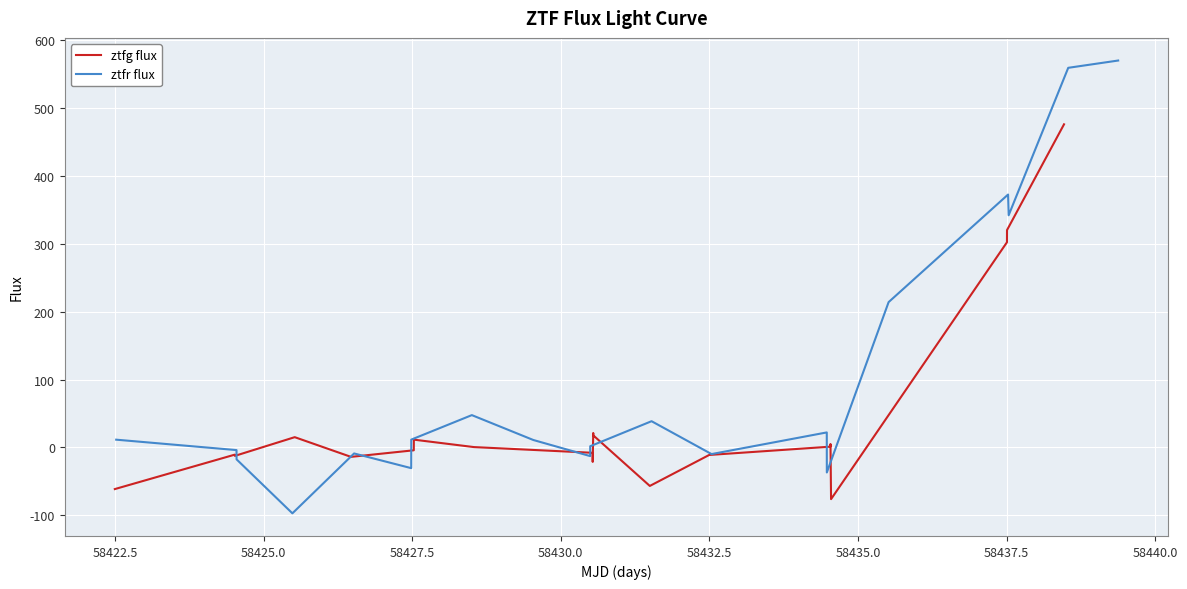

Reading left to right, list all the values displayed in this chart.

ztfg flux: -61.4	-10.7	-12.5	15.1	-13.9	-4.3	11.4	0.5	-8.0	-21.4	21.2	17.7	-56.8	-11.1	1.1	5.0	-76.3	302.3	320.2	476.1
ztfr flux: 11.4	-4.0	-17.6	-97.2	-8.9	-30.6	11.5	47.6	10.9	-12.8	1.7	38.6	-9.8	22.1	-37.0	214.1	372.6	342.1	559.4	570.1